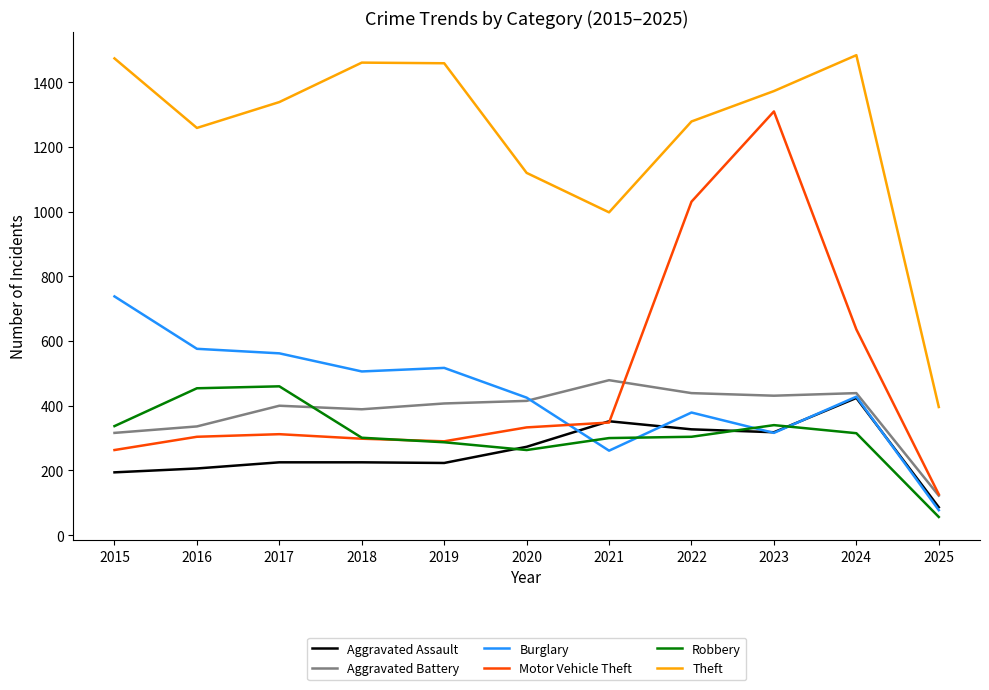

In Theft, how many points are higher than both neighbors (excluding endpoints)?

2